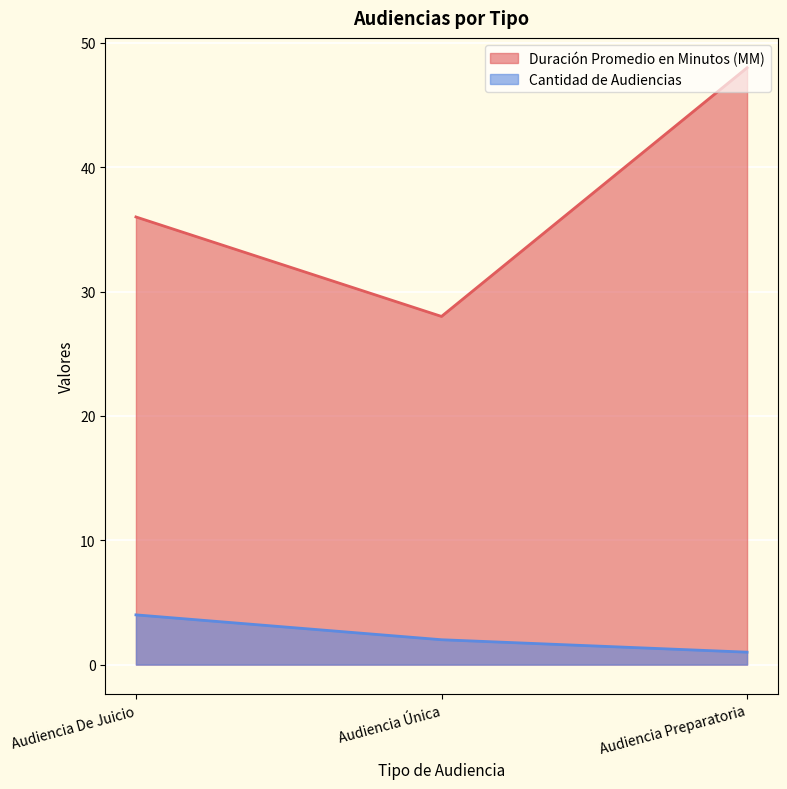

Count the Duración Promedio en Minutos (MM) values in the range 28 to 48.

3